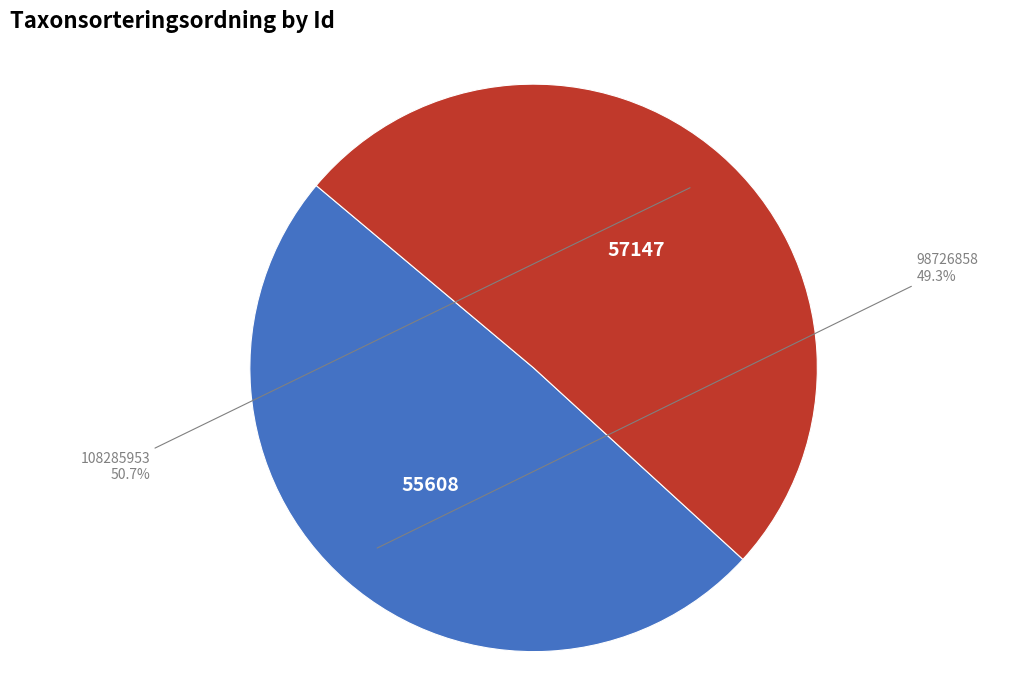

To the nearest percent, what portion does 108285953 represent?

51%